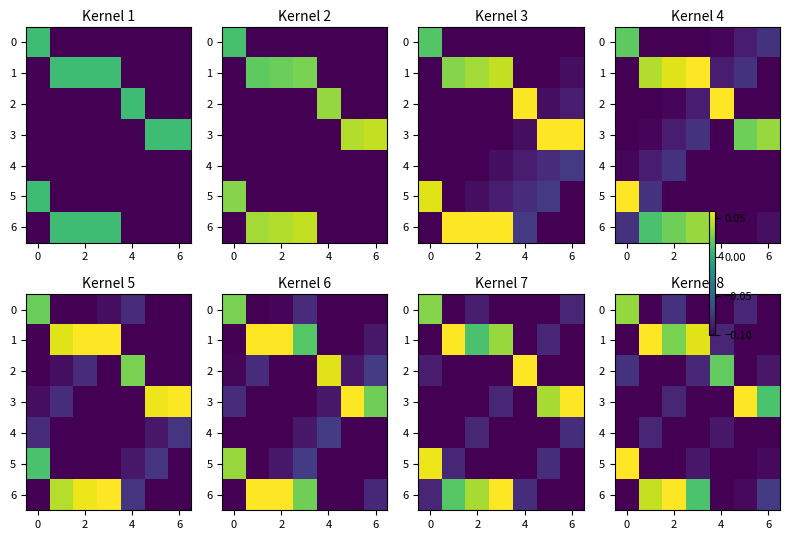

What is the approximate value of 5 at 2?

-0.1